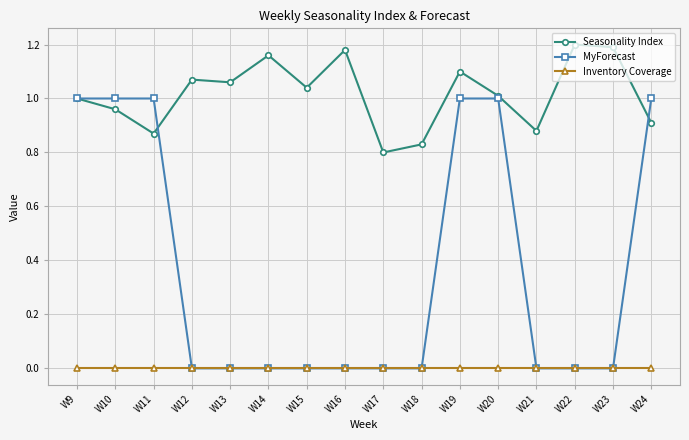

Which series has the widest spread of values?

MyForecast